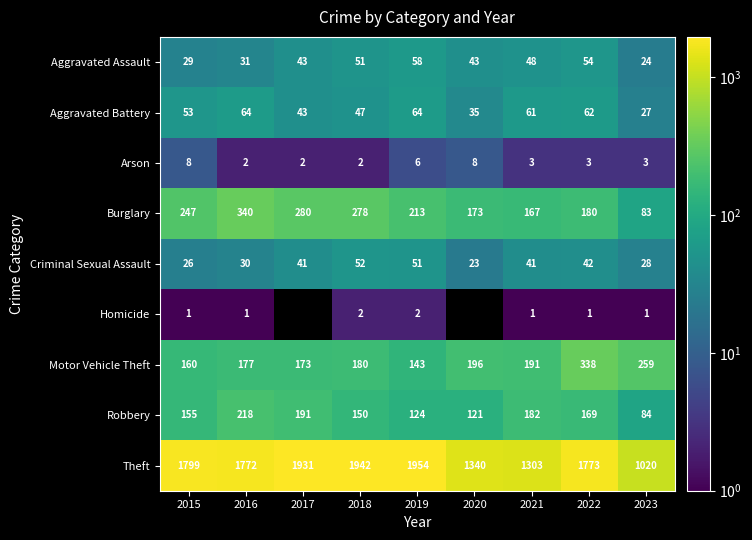

Where does the Burglary series first go above 213?

2015